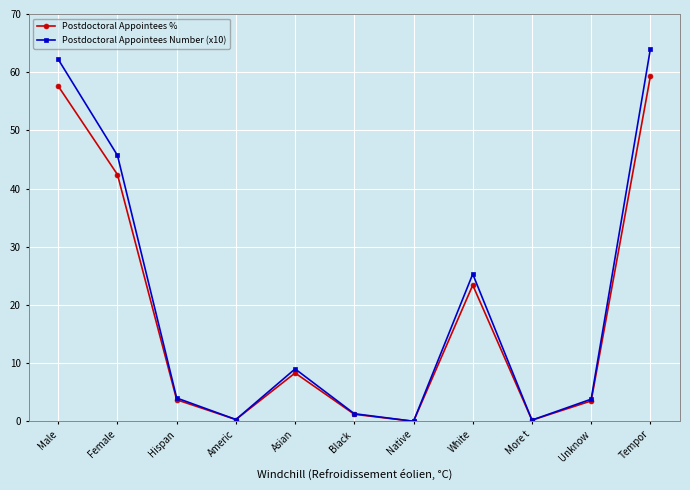

What is the difference between the maximum and minimum values in the Postdoctoral Appointees % series?

59.3